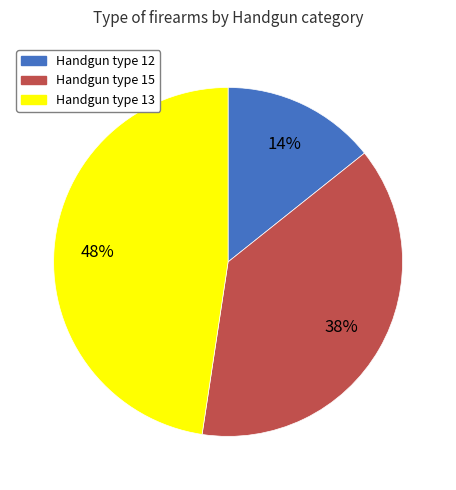

Is there any slice that represents more than half of the pie?

No